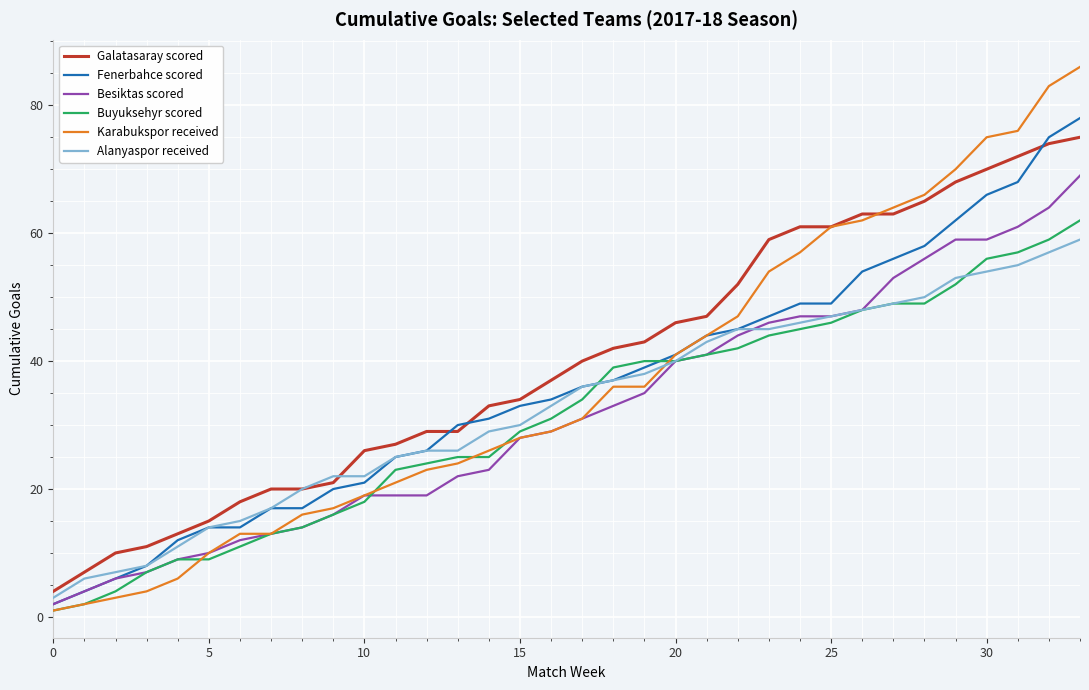

How many lines are shown in the chart?

6